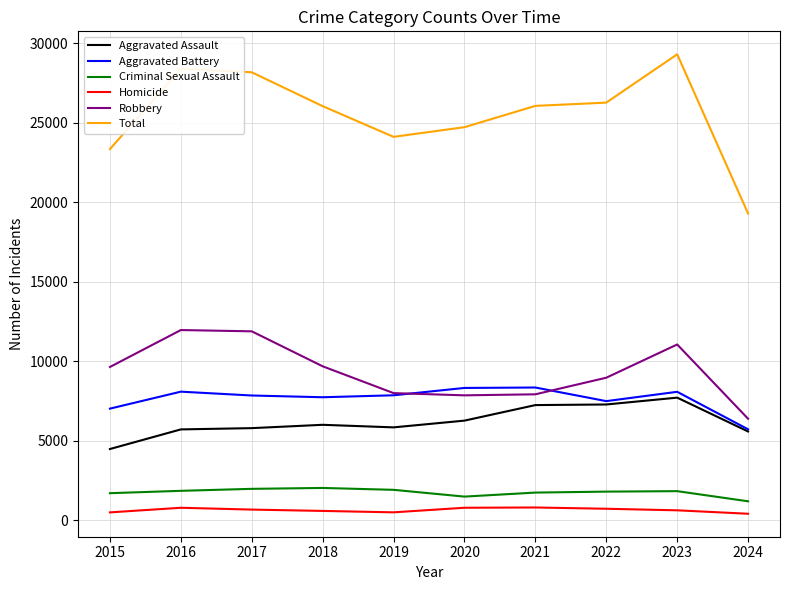

Which series has the largest total across all categories?

Total